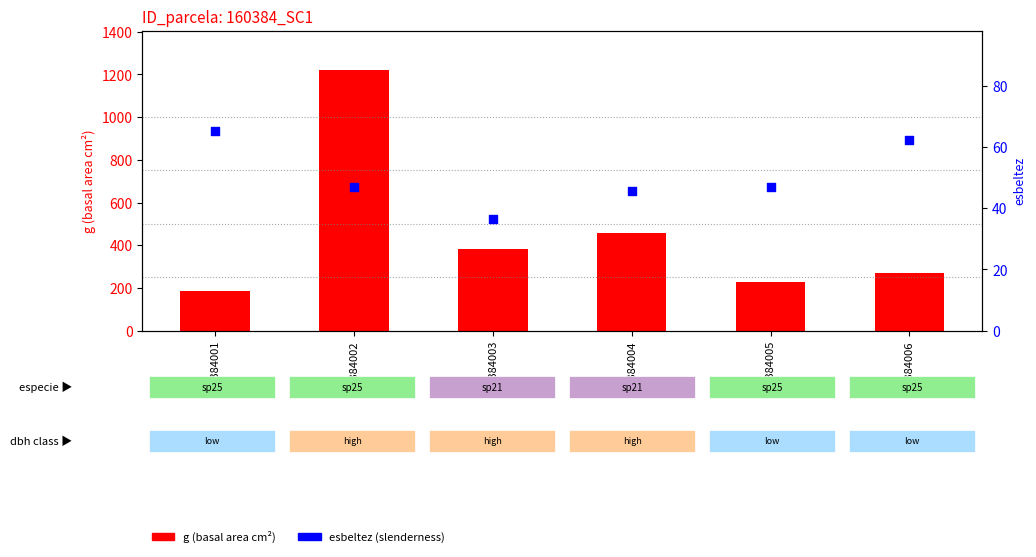

Which series has the widest spread of Y values?

g (basal area)